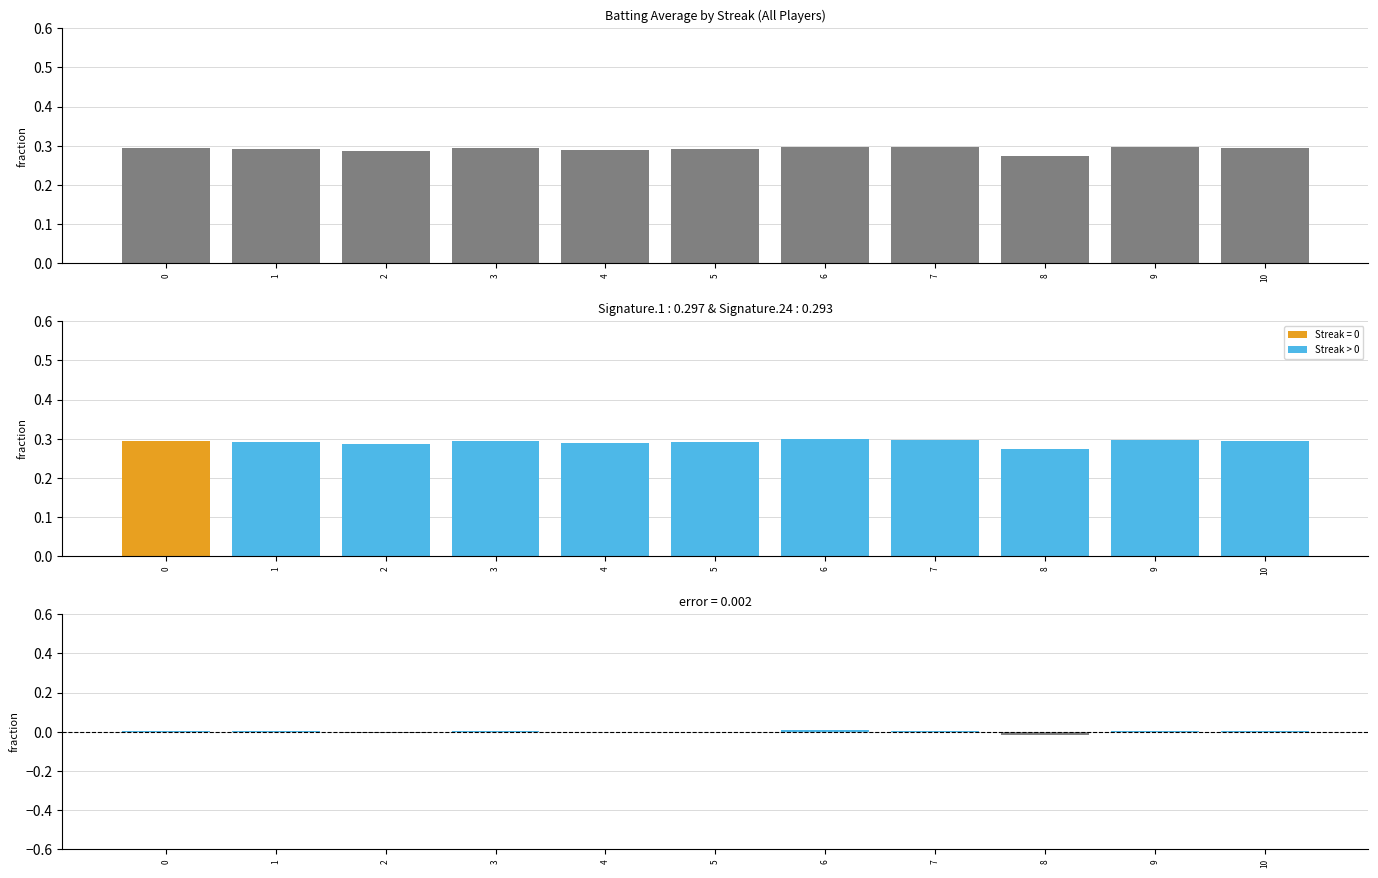

Is it true that the value at 6 is 0.0?

True